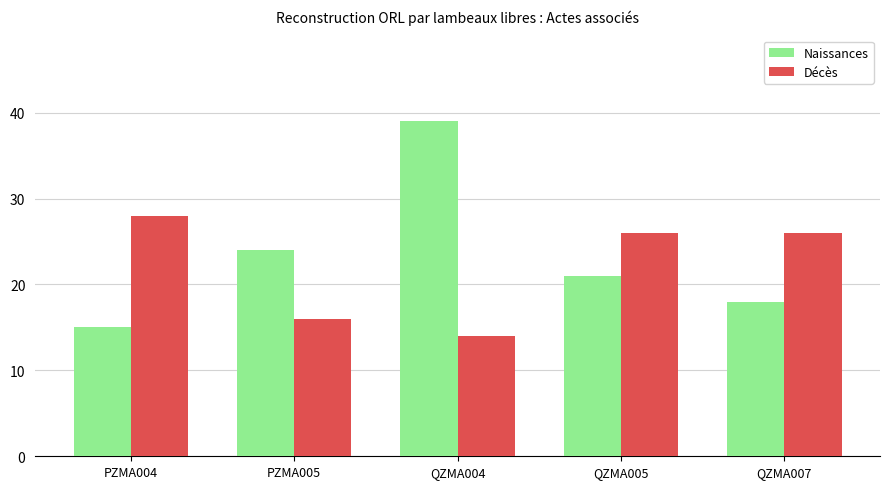

Which label corresponds to the smallest value in the chart?

QZMA004